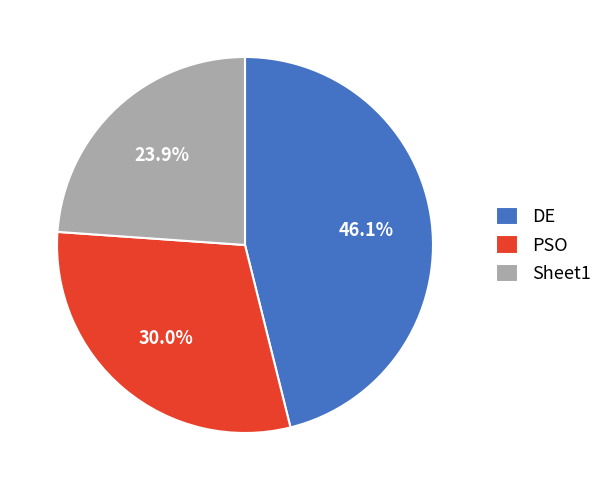

To the nearest percent, what percentage of the pie is Sheet1?

24%